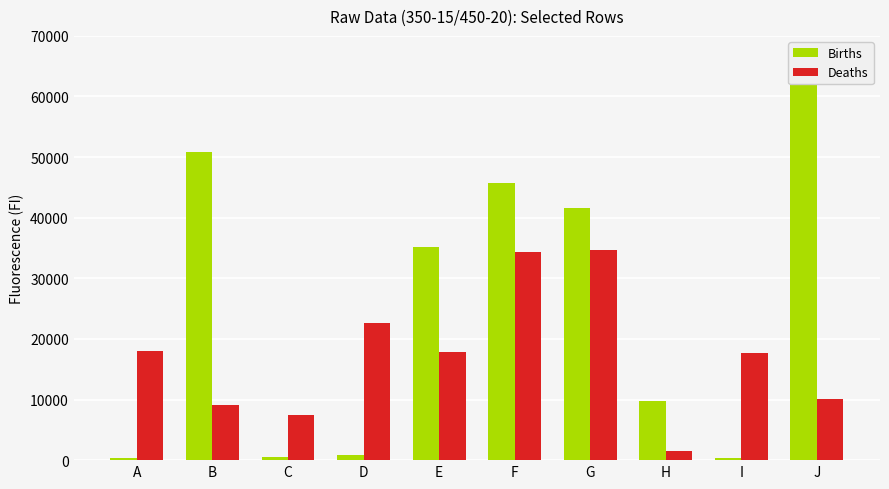

What is the value of the Births bar at the 10th from the left?

62710